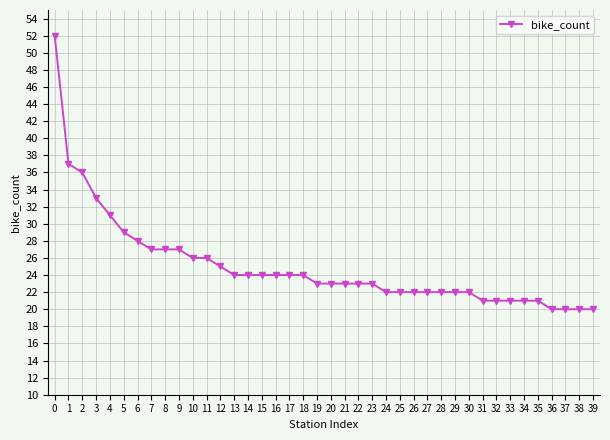

Between 2 and 24, which is larger?

2